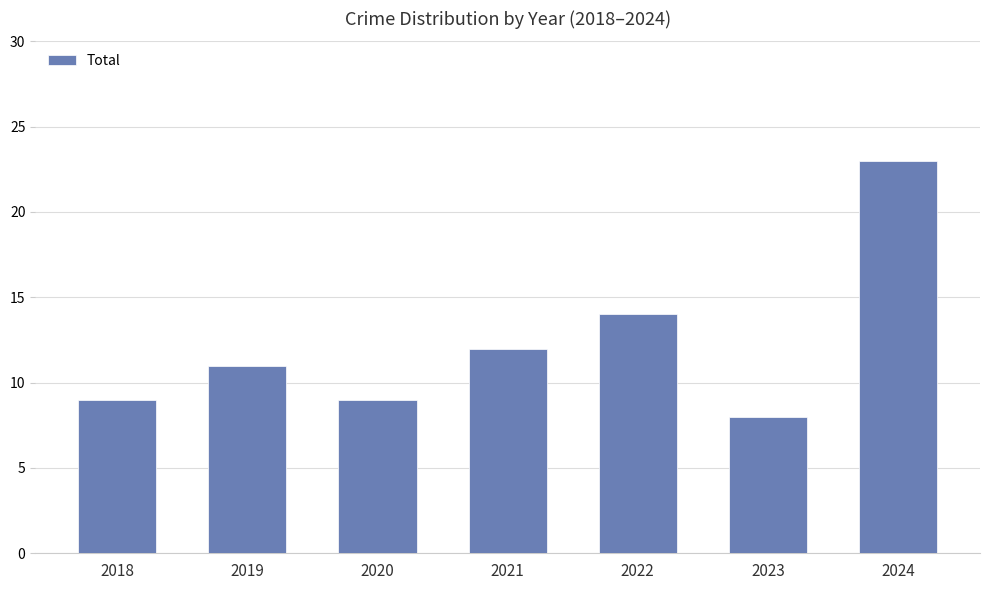

Is it true that the value at 2020 is 3?

False